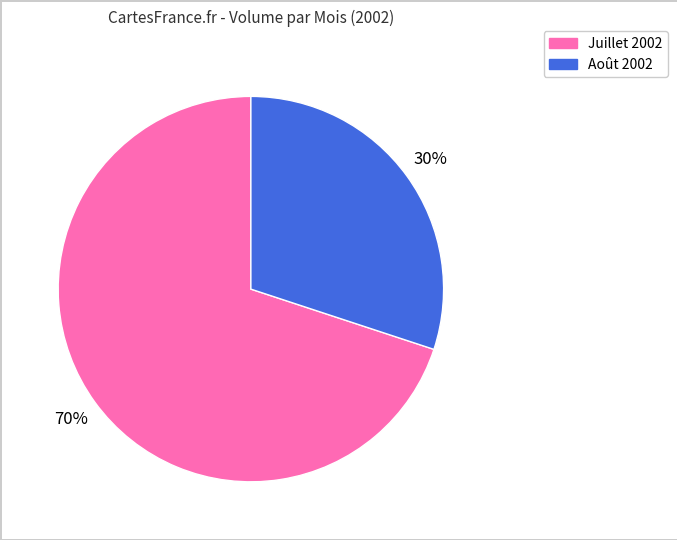

Does any single category account for the majority?

Yes